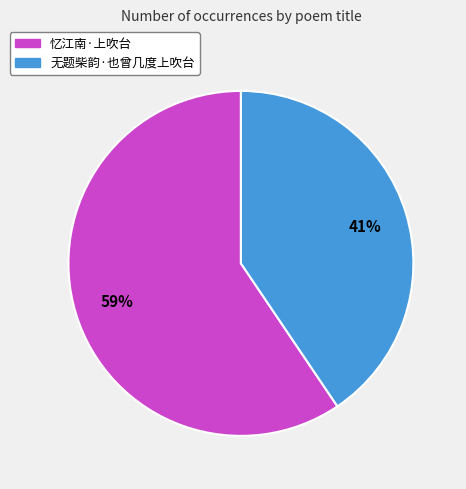

The 忆江南·上吹台 slice represents 59% of the pie. True or false?

True